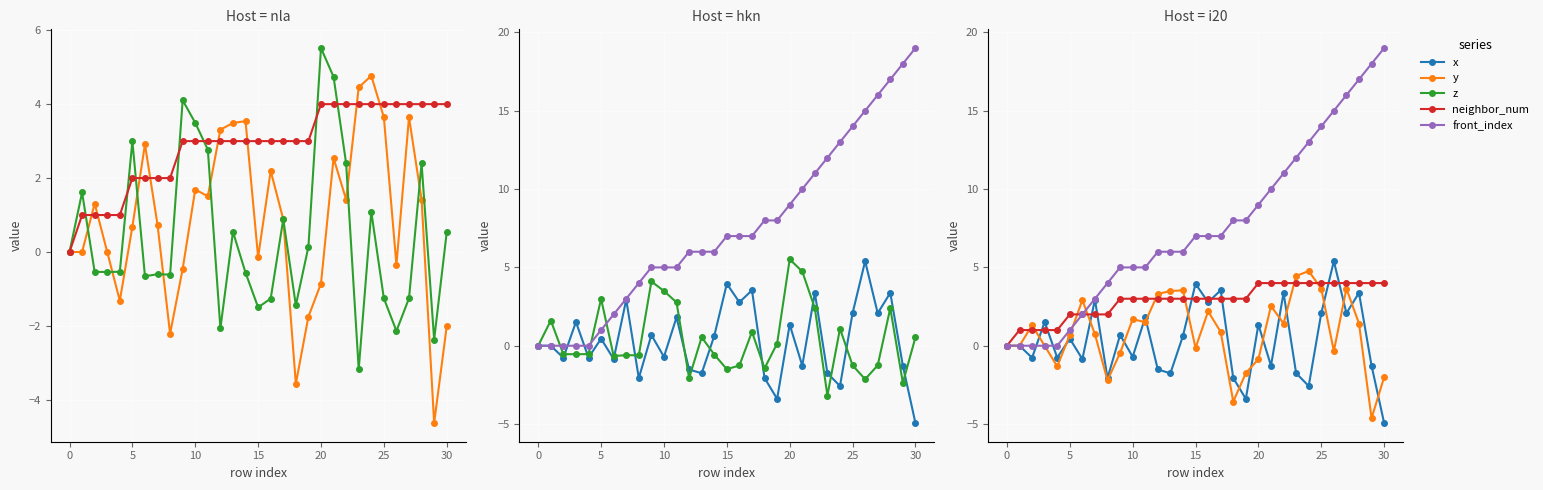

Is this an area chart (filled region under the line)?

No